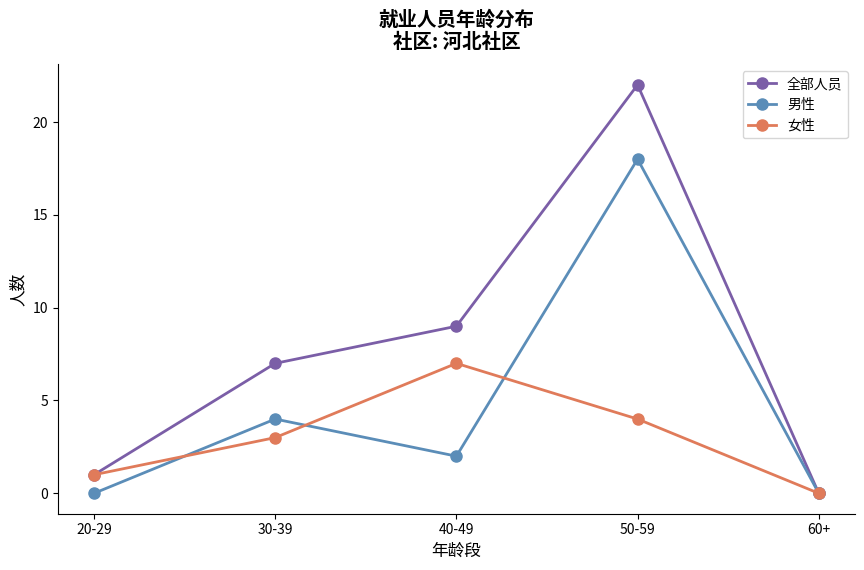

In 男性, how many points are lower than both neighbors (excluding endpoints)?

1